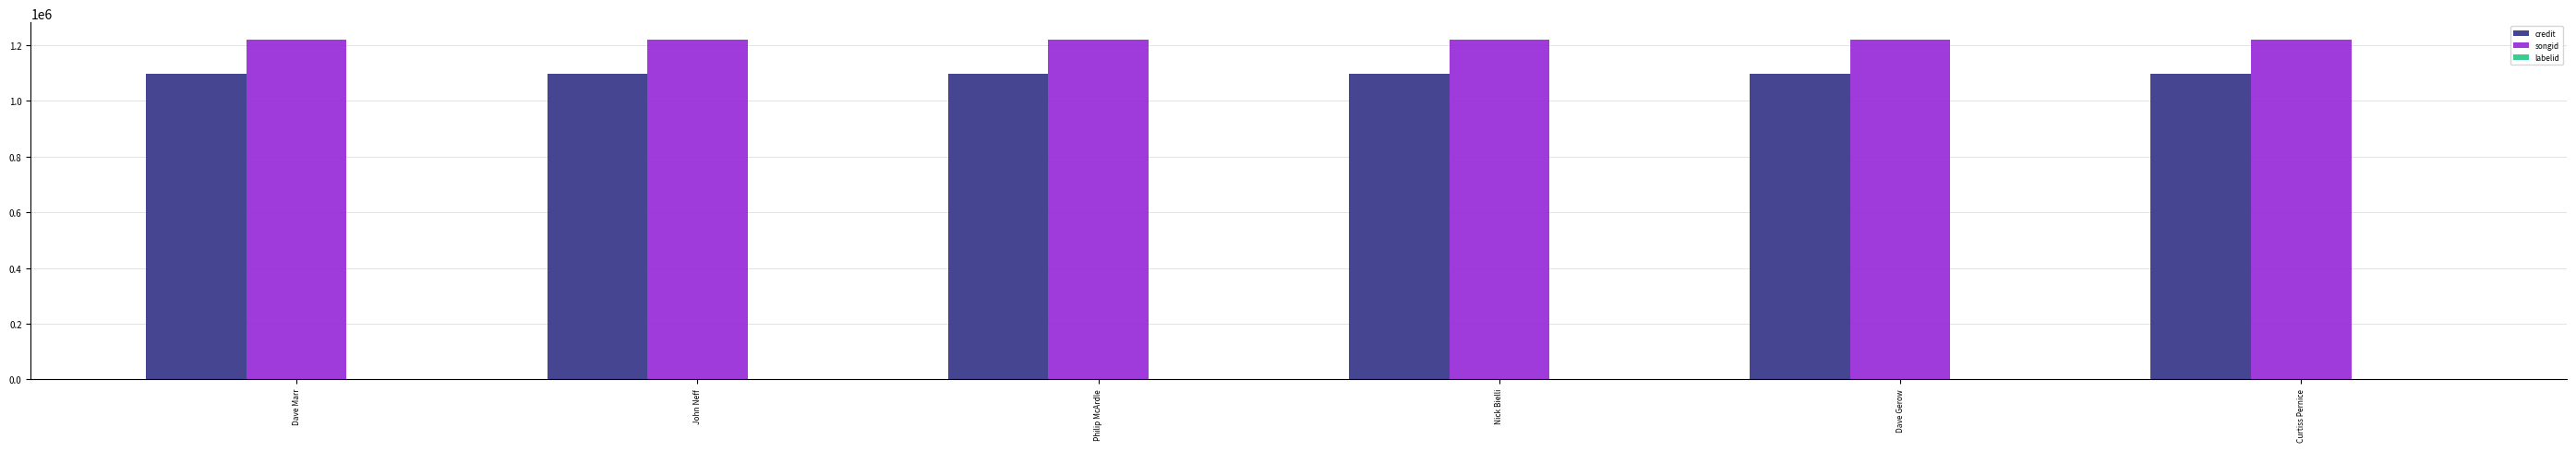

What is the maximum value shown in the chart?

1221525